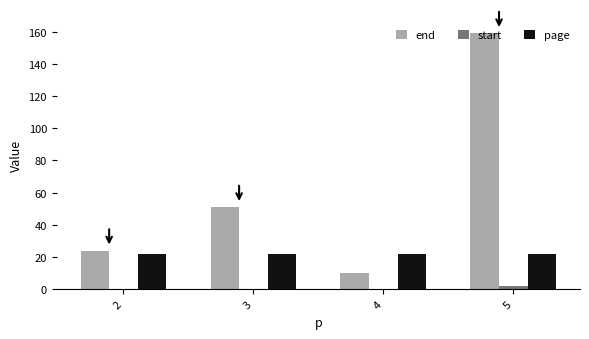

True or false: end has a value of 159 at 5.

True